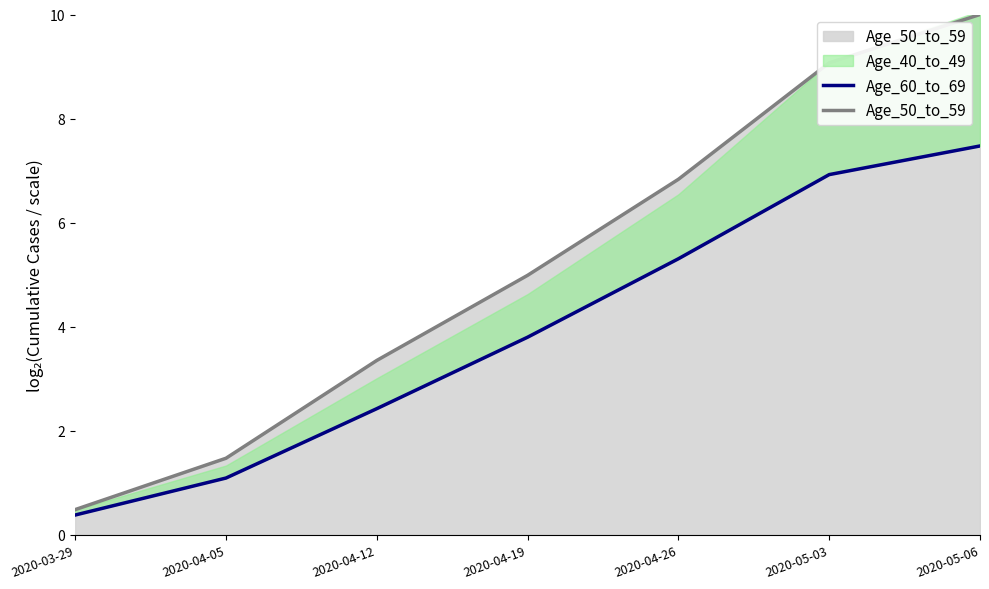

What is the difference between the maximum and minimum values in the Age_50_to_59 series?

9.5